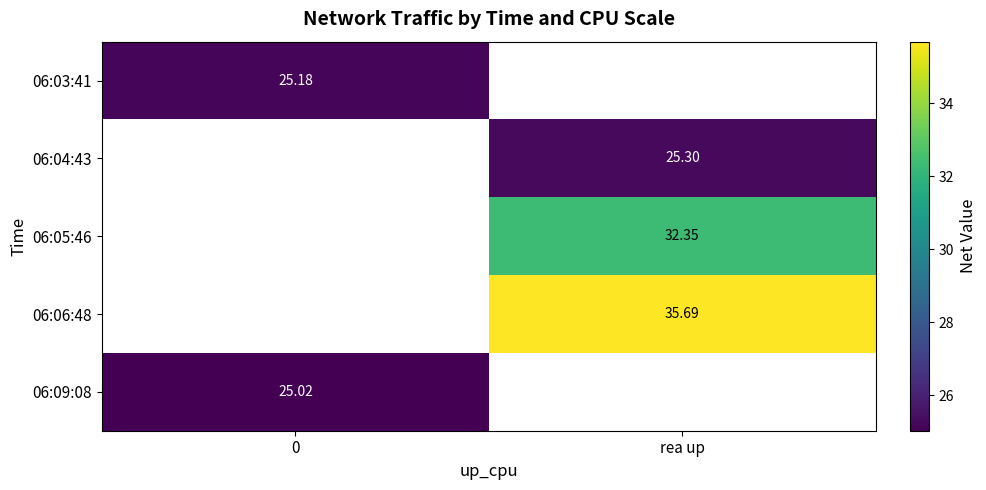

What is the maximum value shown in the chart?

35.7